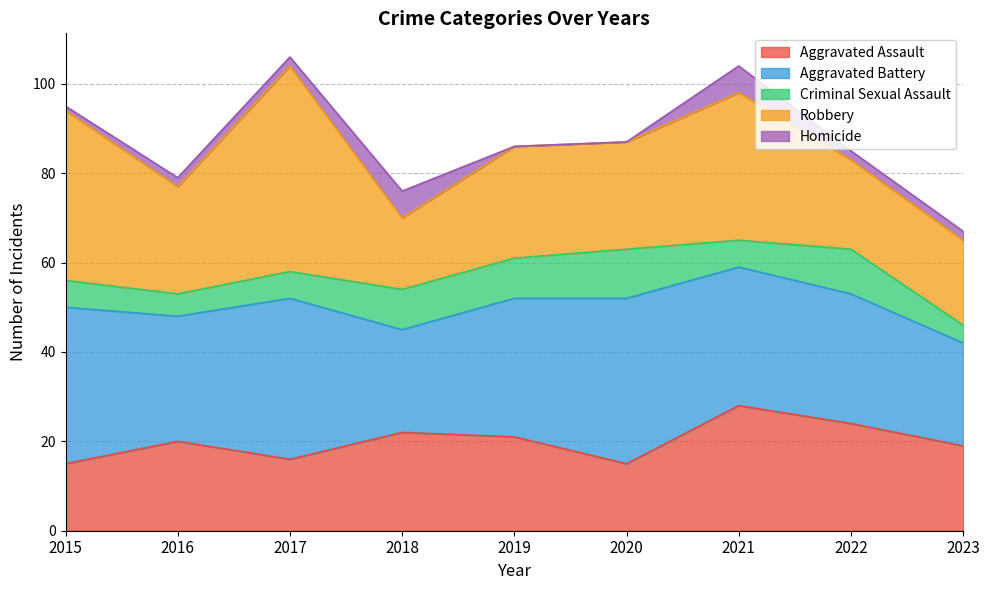

List the labels in order of Robbery value, smallest first.

2018, 2023, 2022, 2016, 2020, 2019, 2021, 2015, 2017